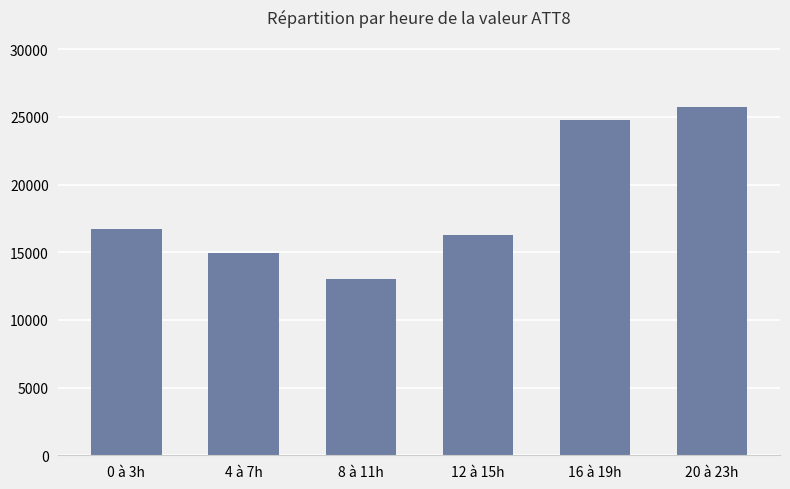

Rank the categories by value from highest to lowest.

20 à 23h, 16 à 19h, 0 à 3h, 12 à 15h, 4 à 7h, 8 à 11h